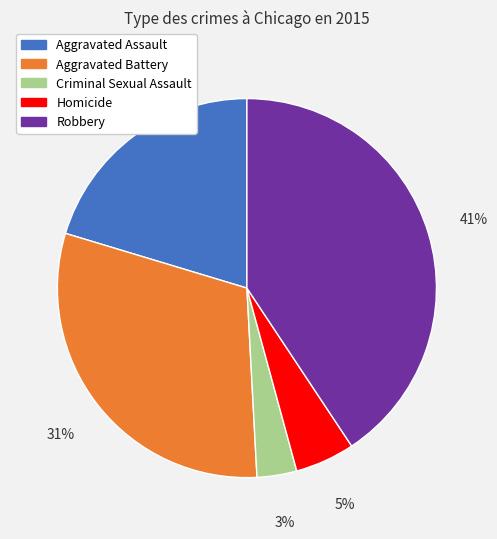

What is the largest slice in the pie chart?

Robbery